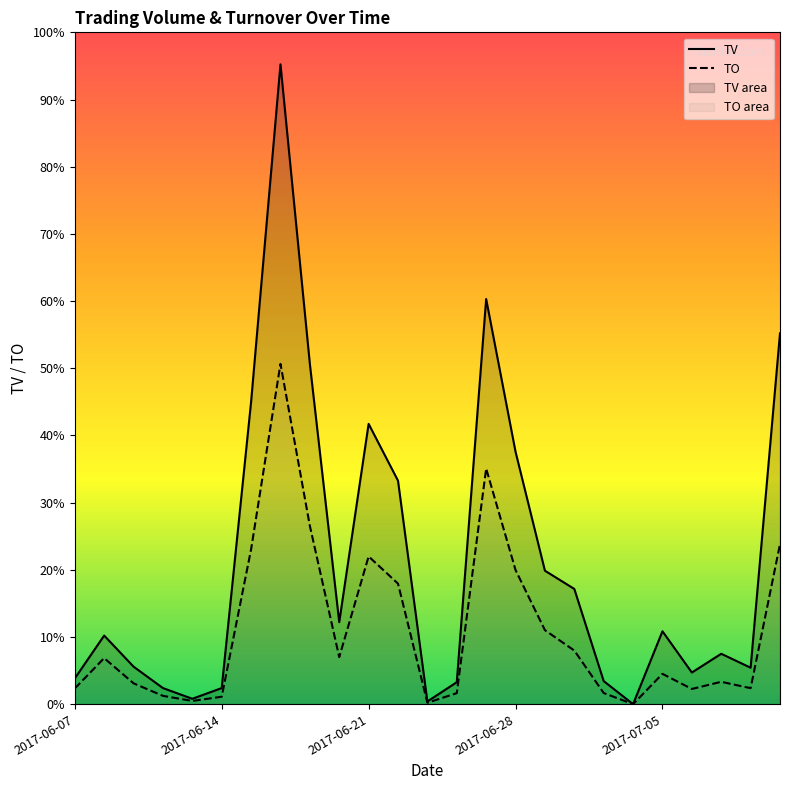

How many values in TV are above zero?

24